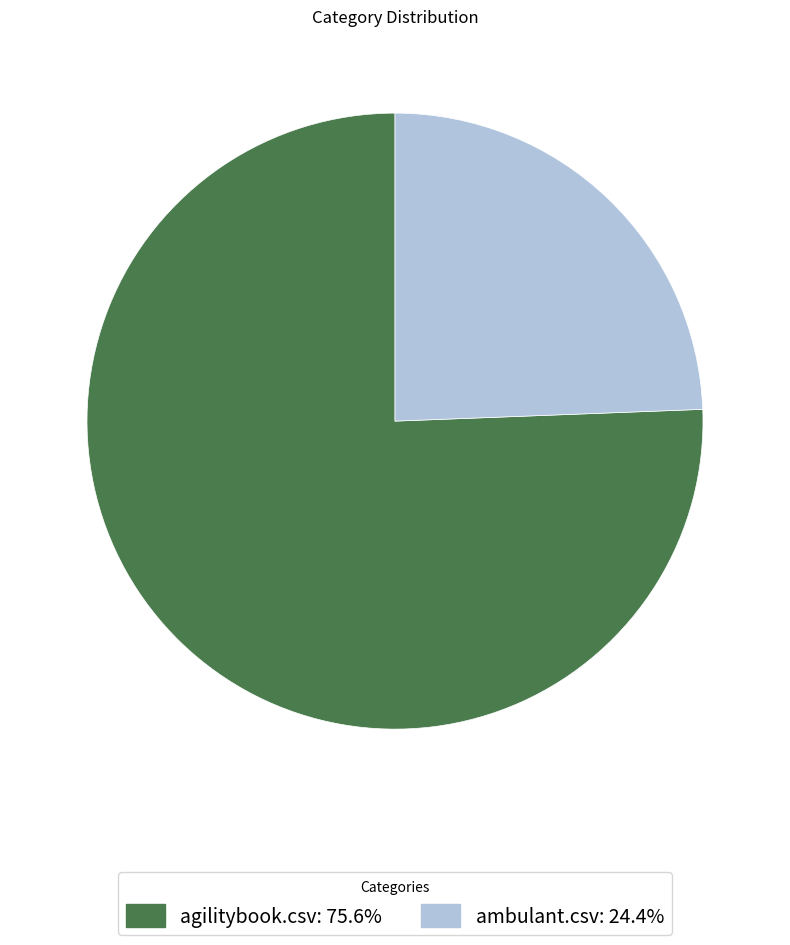

Does agilitybook.csv account for over 50% of the chart?

Yes